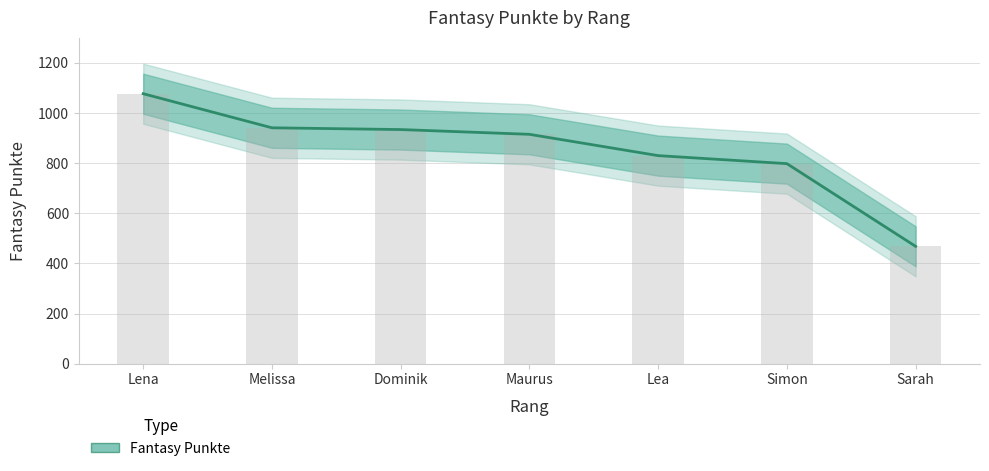

Reading left to right, list all the values displayed in this chart.

1077	941	934	915	830	798	468